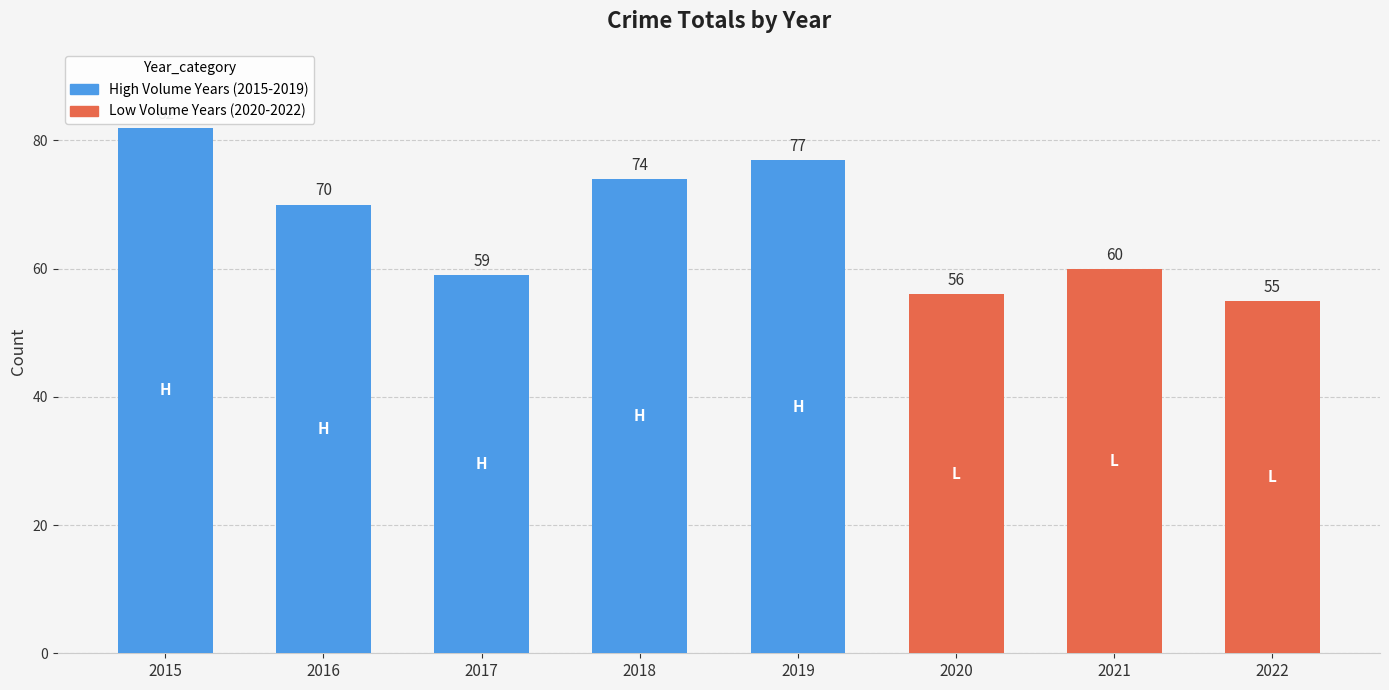

List the labels in order of value, smallest first.

2022, 2020, 2017, 2021, 2016, 2018, 2019, 2015